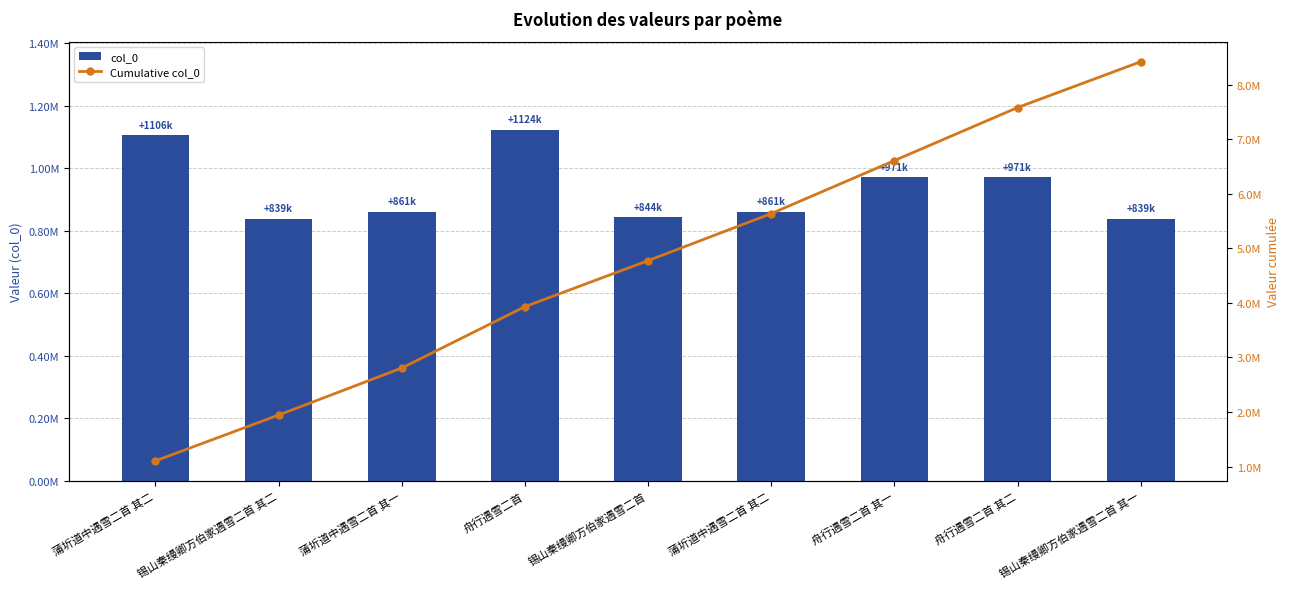

Reading left to right, what are all the values shown in this chart?

col_0: 蒲圻道中遇雪二首 其二=1106392	锡山秦缦卿方伯家遇雪二首 其二=839364	蒲圻道中遇雪二首 其一=861467	舟行遇雪二首=1124132	锡山秦缦卿方伯家遇雪二首=843587	蒲圻道中遇雪二首 其二=861466	舟行遇雪二首 其一=971333	舟行遇雪二首 其二=971332	锡山秦缦卿方伯家遇雪二首 其一=839363
Cumulative col_0: 蒲圻道中遇雪二首 其二=1106392	锡山秦缦卿方伯家遇雪二首 其二=1945756	蒲圻道中遇雪二首 其一=2807223	舟行遇雪二首=3931355	锡山秦缦卿方伯家遇雪二首=4774942	蒲圻道中遇雪二首 其二=5636408	舟行遇雪二首 其一=6607741	舟行遇雪二首 其二=7579073	锡山秦缦卿方伯家遇雪二首 其一=8418436